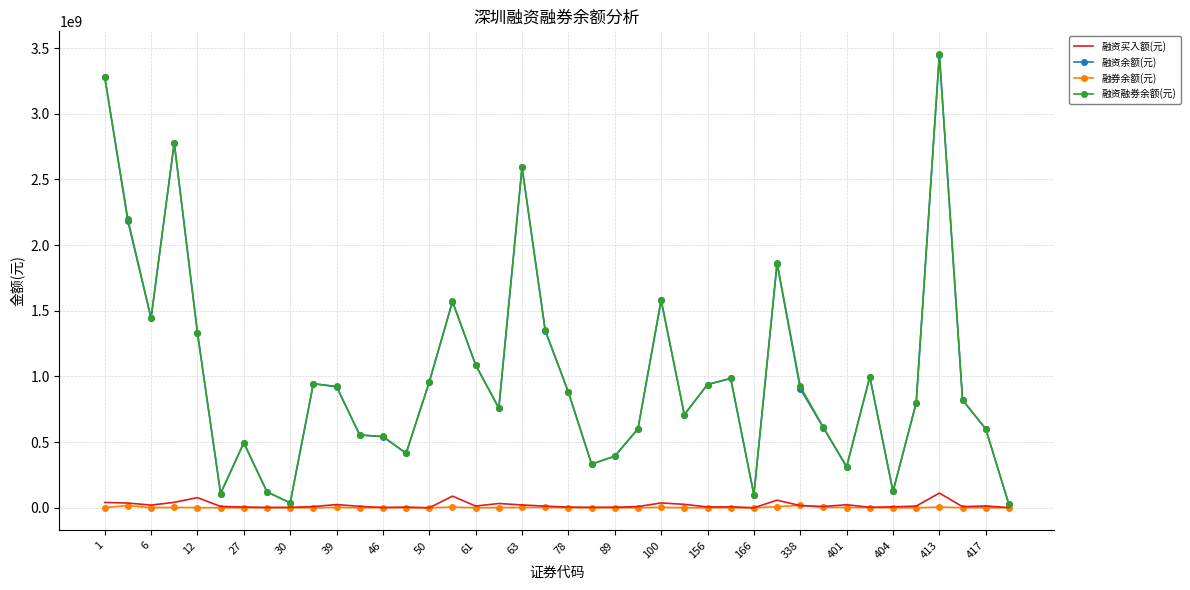

Which series has the widest spread of values?

融资融券余额(元)